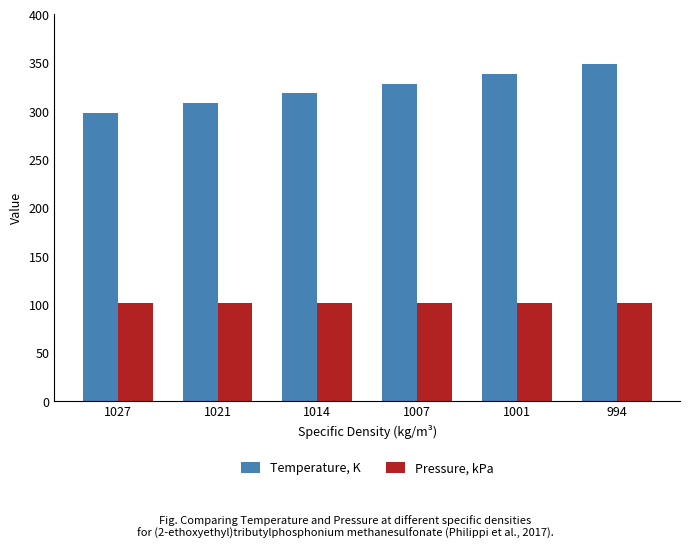

What is the difference between the highest and lowest values at 994?

246.8